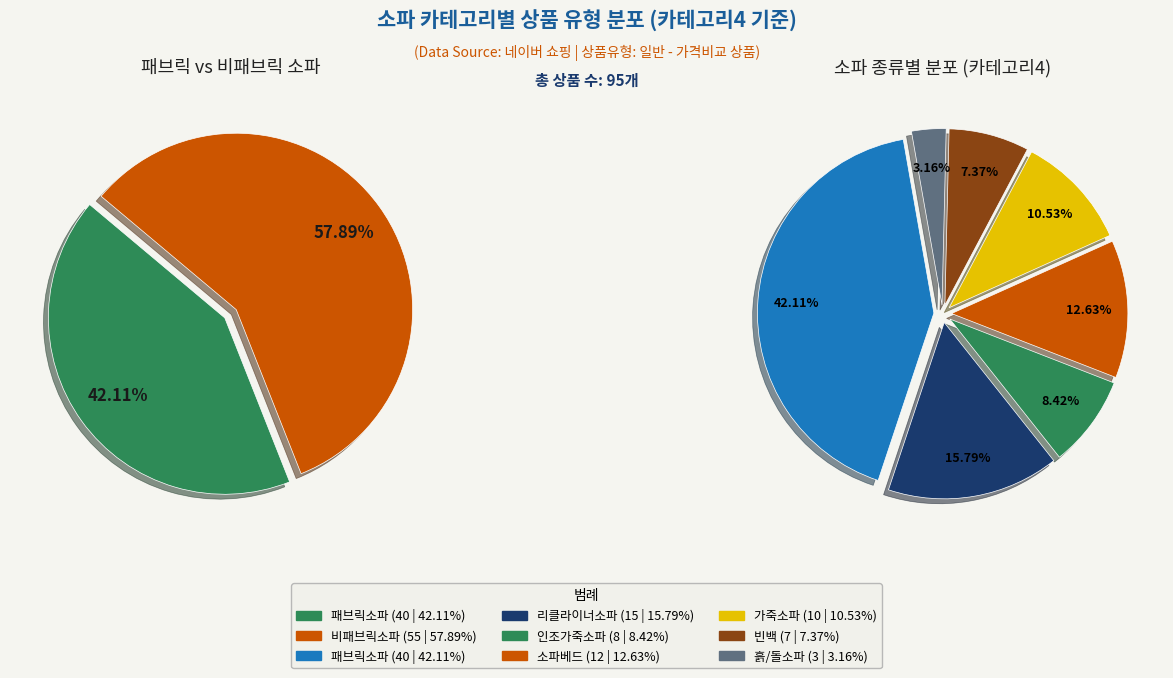

What is the smallest slice in the pie chart?

흙/돌소파